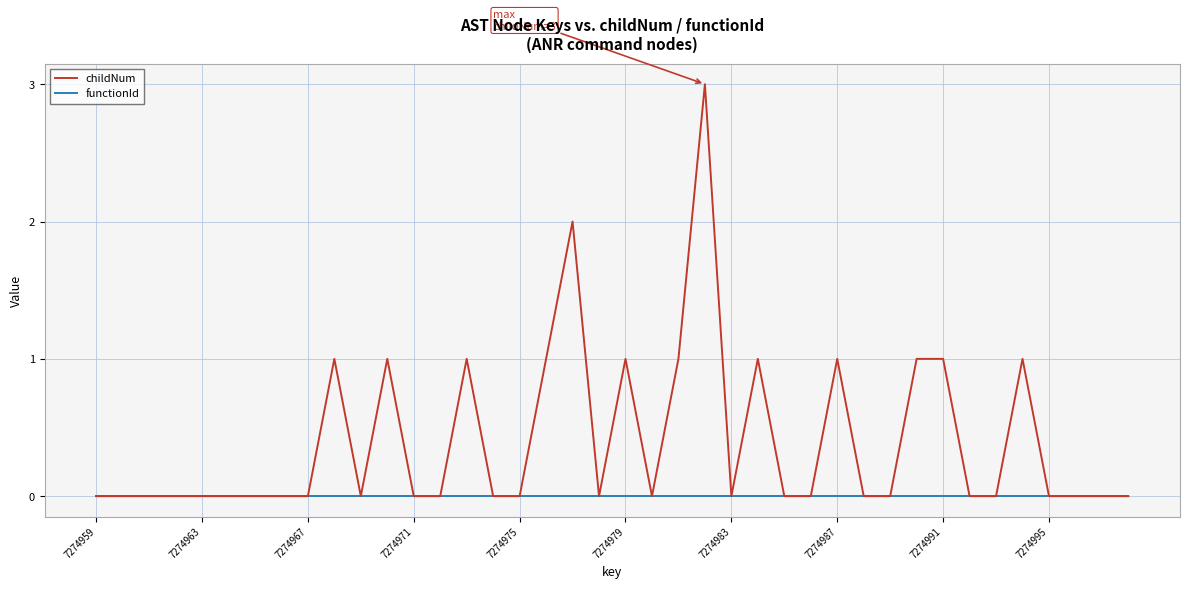

Rank the series by their maximum value, from highest to lowest.

childNum, functionId